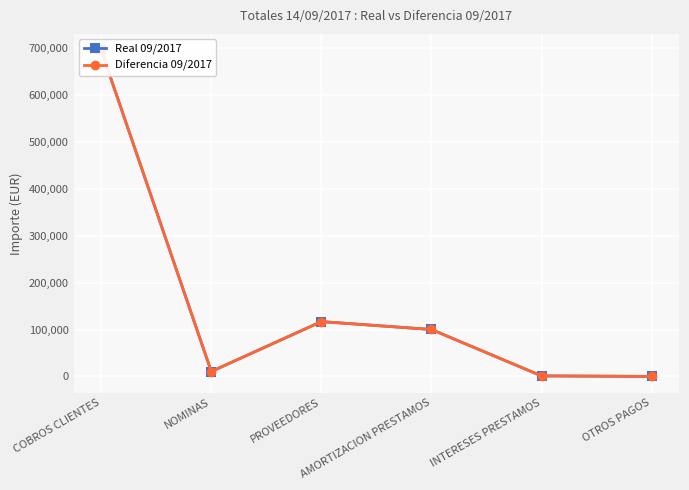

How many interior local valleys does the Diferencia 09/2017 series have?

1